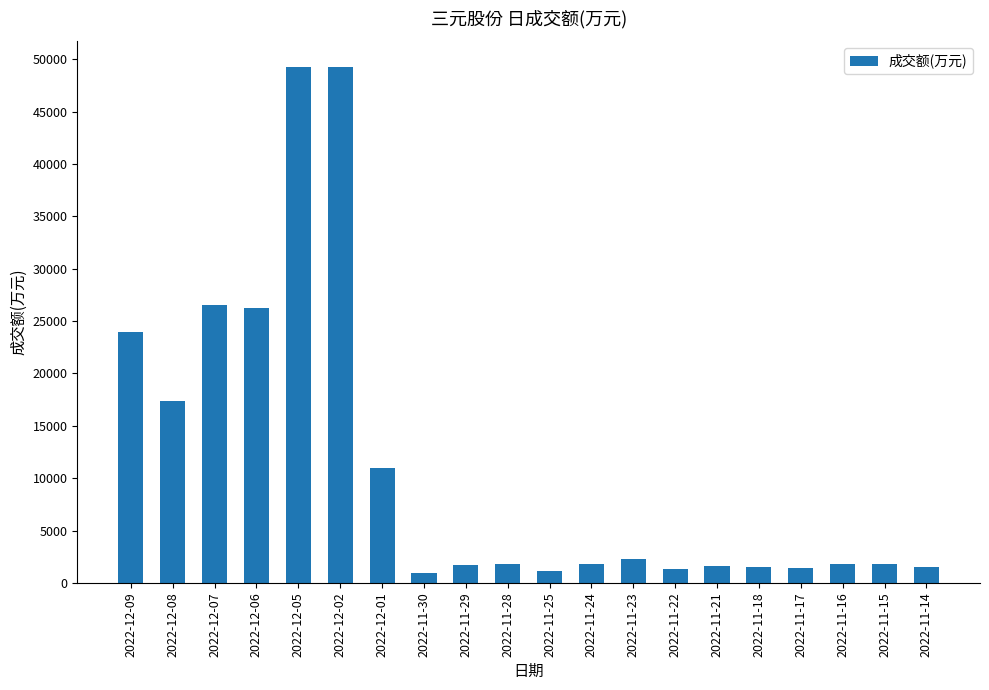

True or false: the data shows 1487 at 2022-11-18.

True